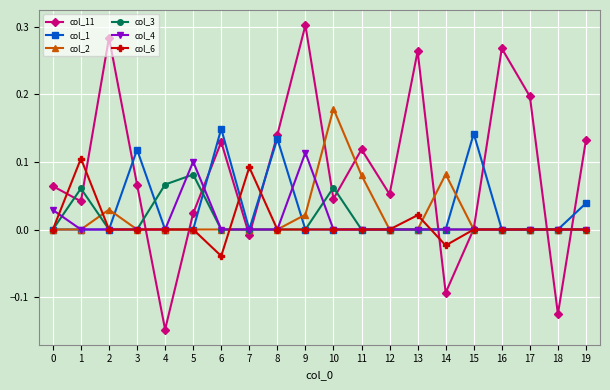

What are all the series names shown in the legend?

col_11, col_1, col_2, col_3, col_4, col_6